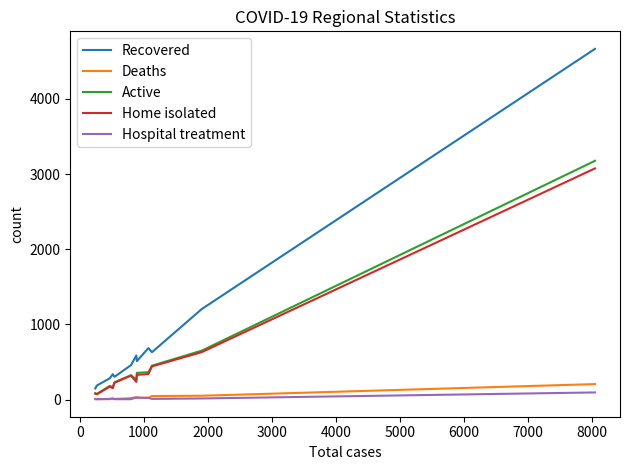

True or false: Deaths and Recovered cross at least once.

False